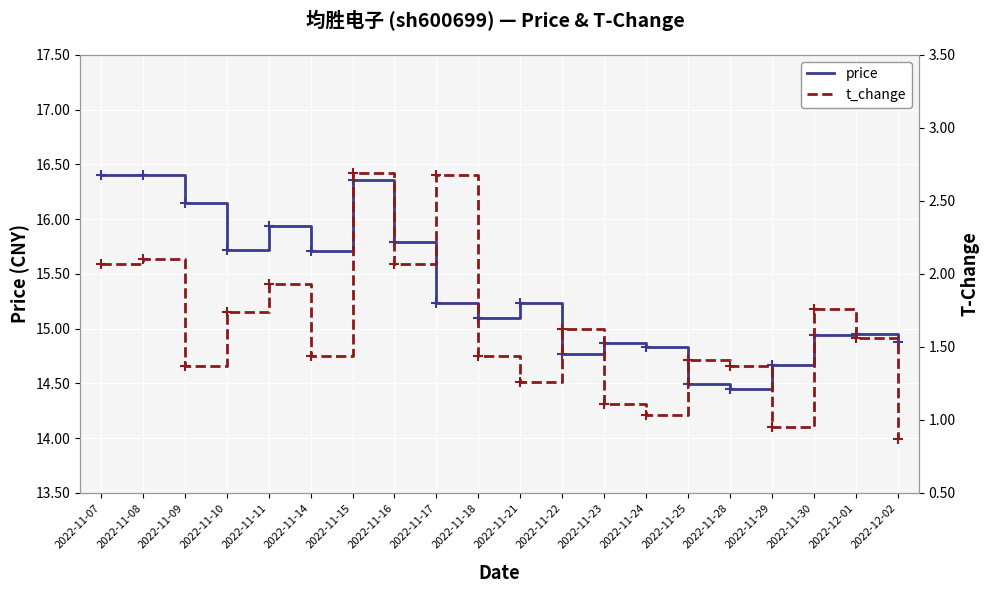

Which has a higher value, 2022-11-11 or 2022-11-10?

2022-11-11